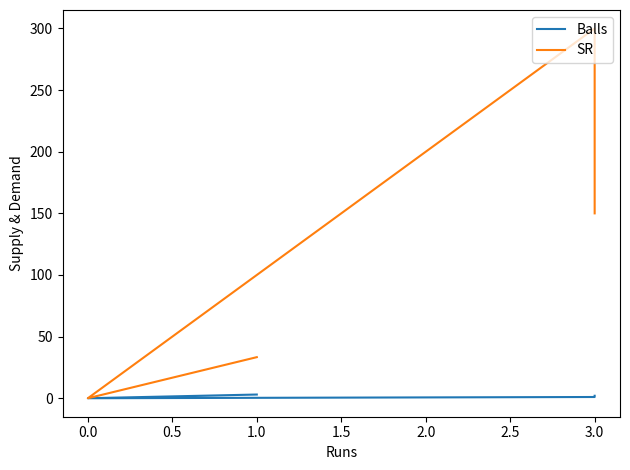

Which series has the largest total across all categories?

SR